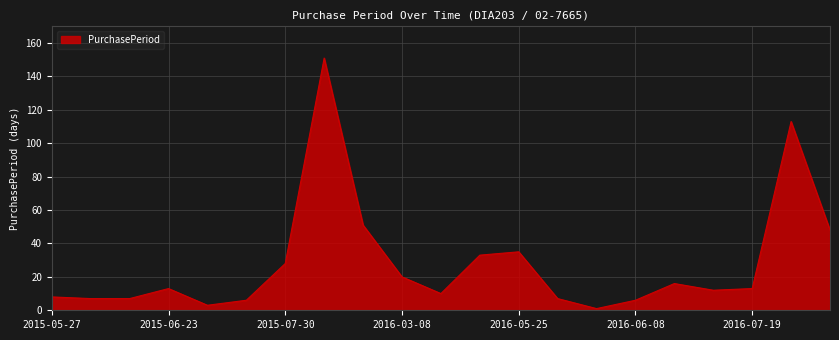

Reading right to left, what are all the values shown in this chart?

48	113	13	12	16	6	1	7	35	33	10	20	51	151	28	6	3	13	7	7	8